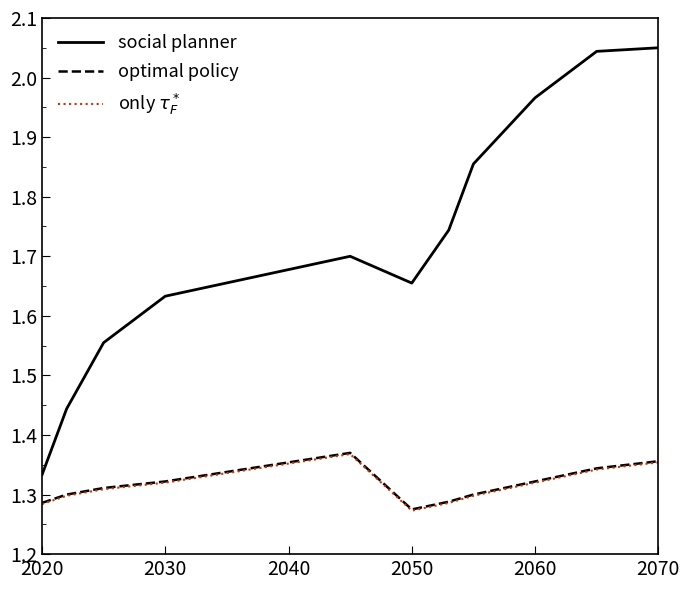

Which series has the largest total across all categories?

social planner